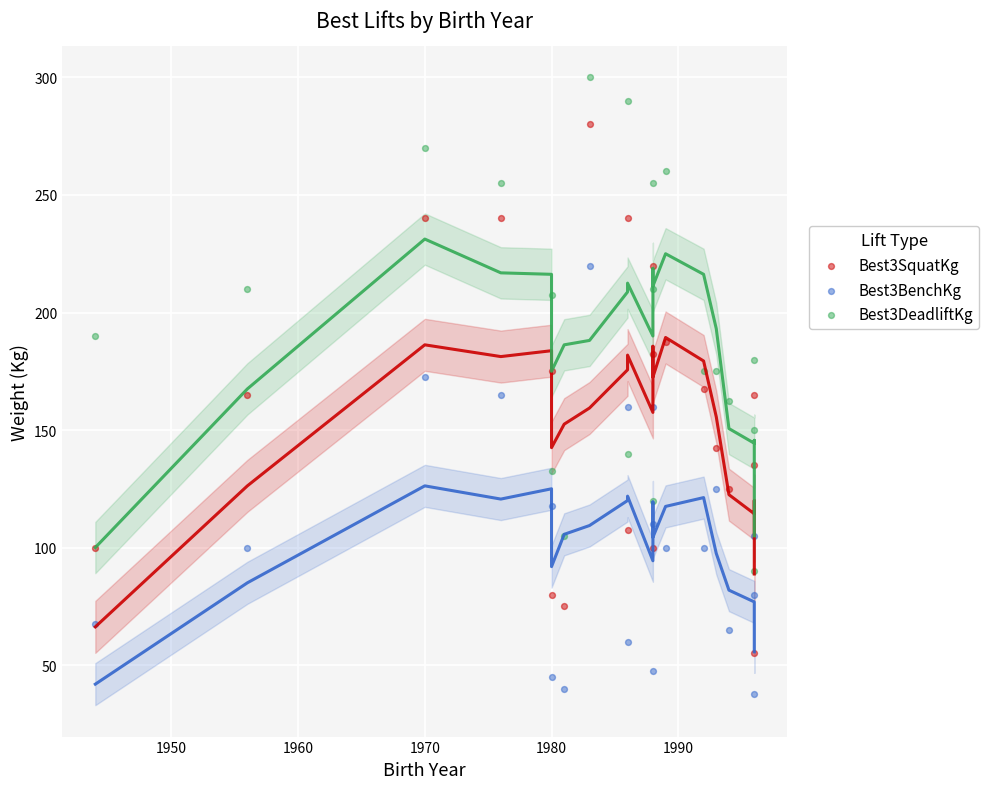

Which series has the largest total across all categories?

Best3DeadliftKg